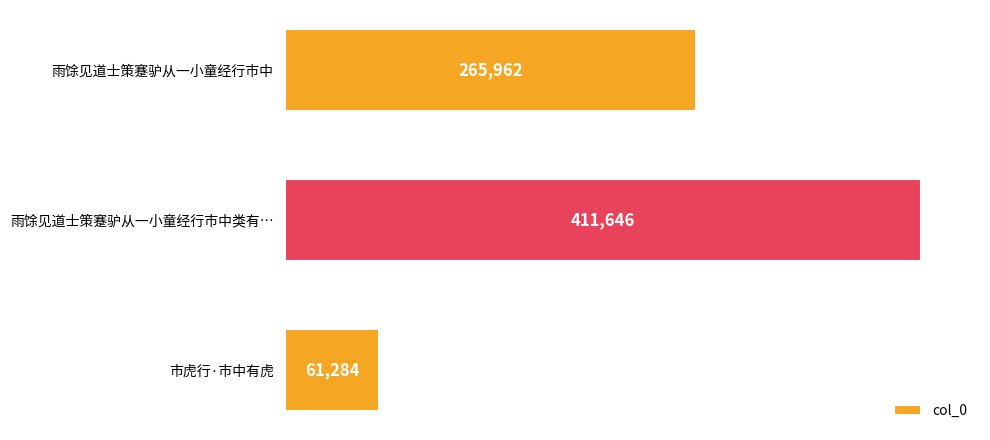

What is the difference between the maximum and minimum values?

350362